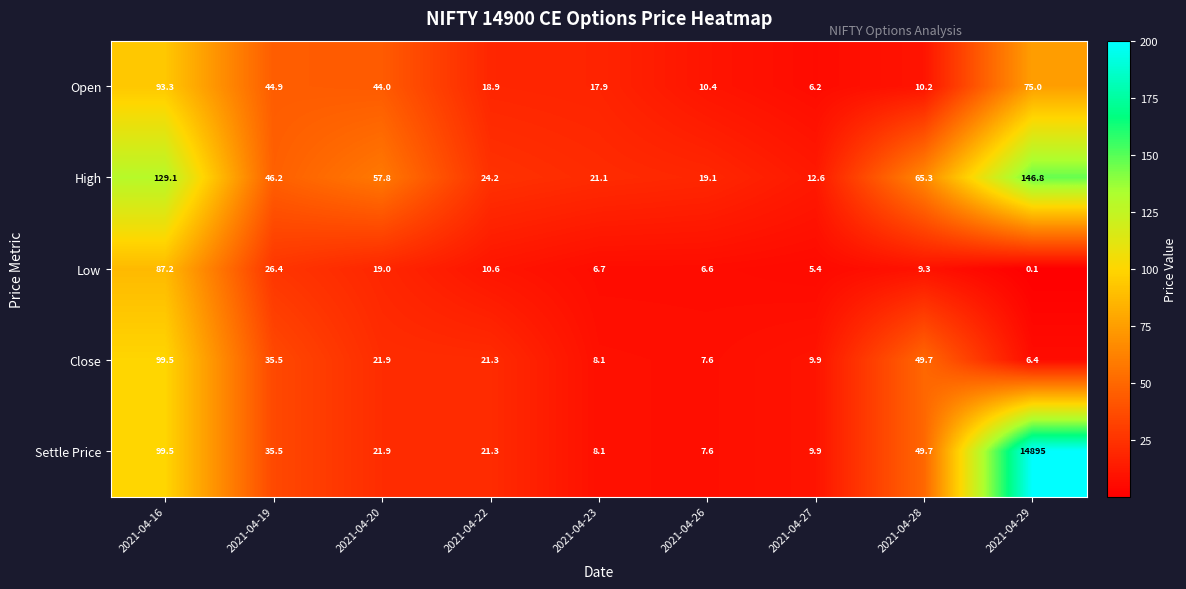

Is it true that Settle Price equals 35.5 at 2021-04-19?

True